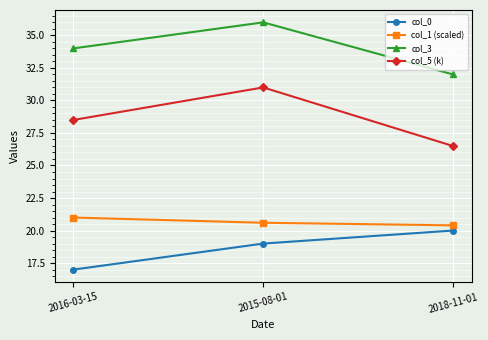

True or false: col_0 has a value of 35.9 at 2018-11-01.

False